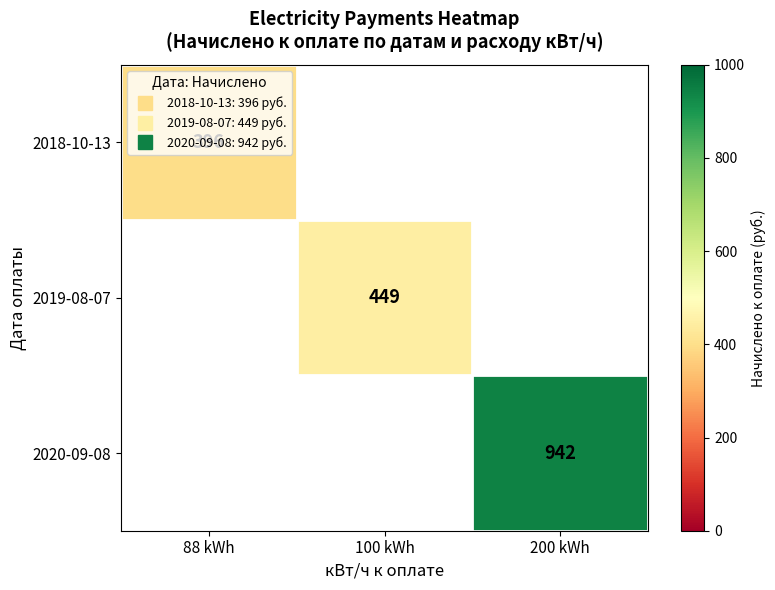

Is it true that 2018-10-13 equals 0 at 200 kWh?

True